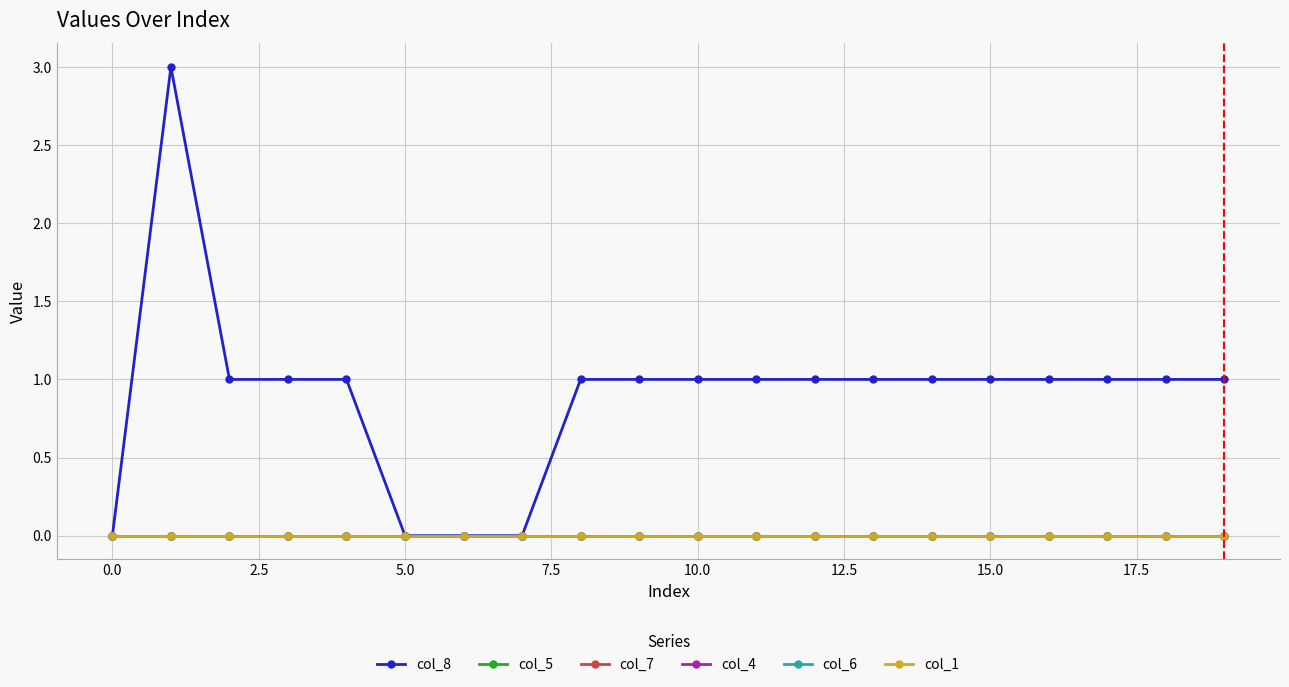

What is the maximum value shown in the chart?

3